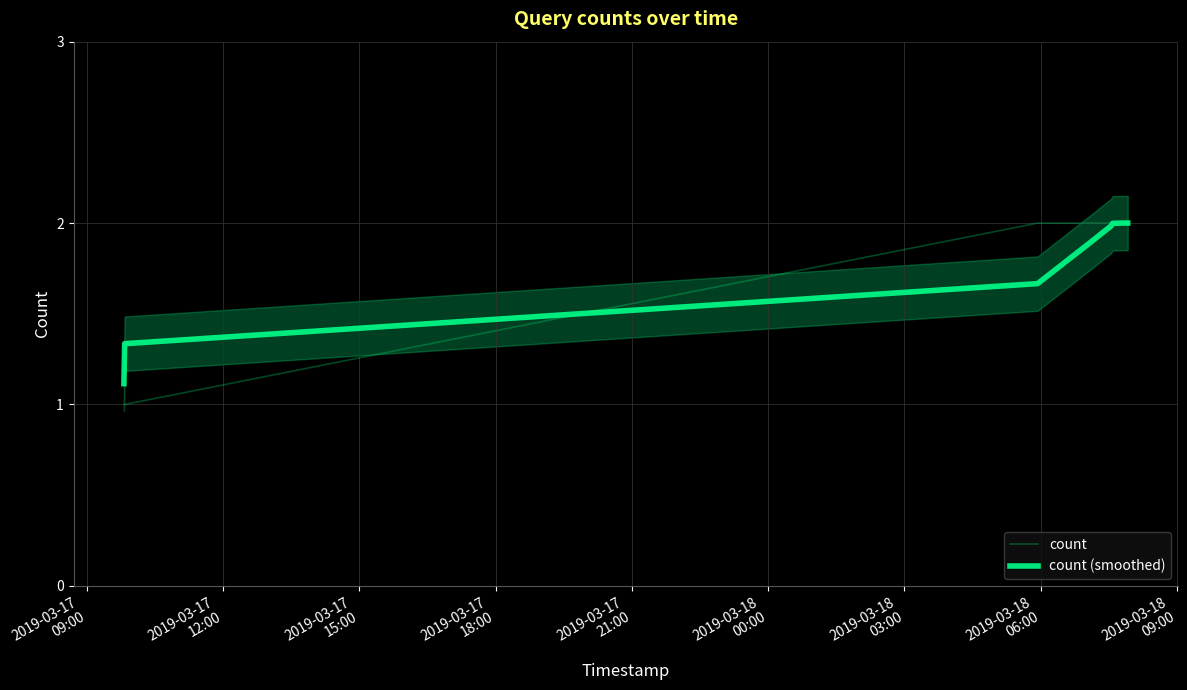

What is the maximum value for count?

2.0